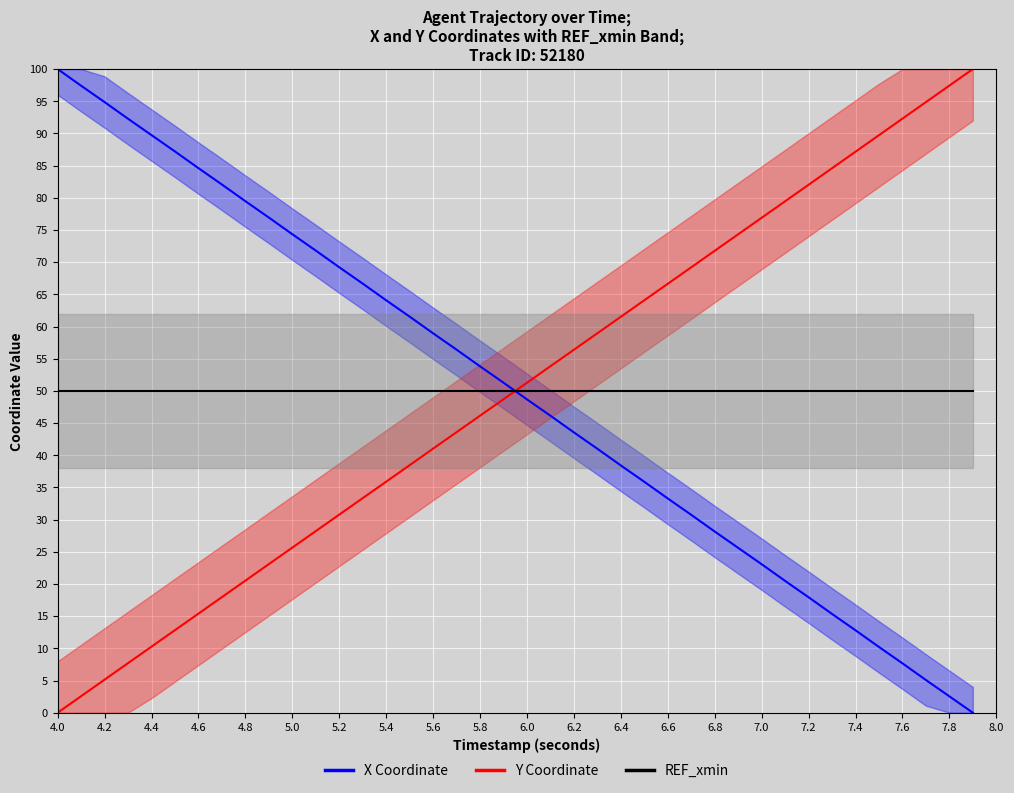

How many intersections are there between Y Coordinate and X Coordinate?

1